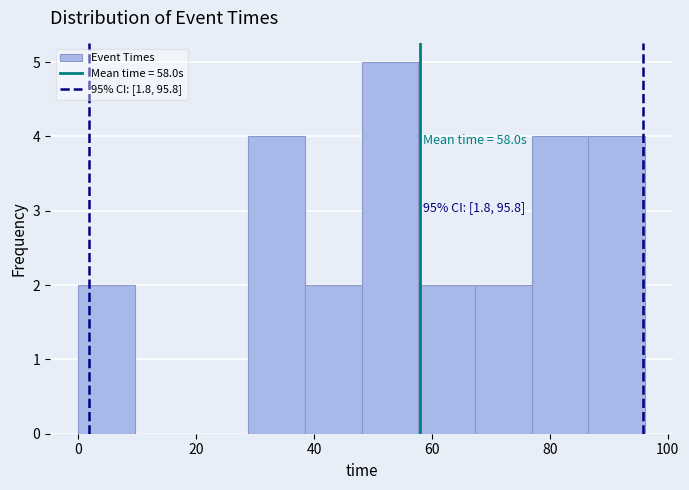

Which range on the x-axis has the tallest bar?

48 to 58